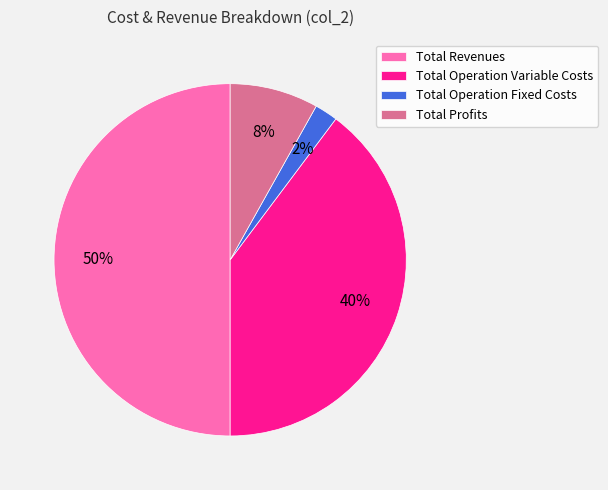

Count the number of slices in the pie.

4